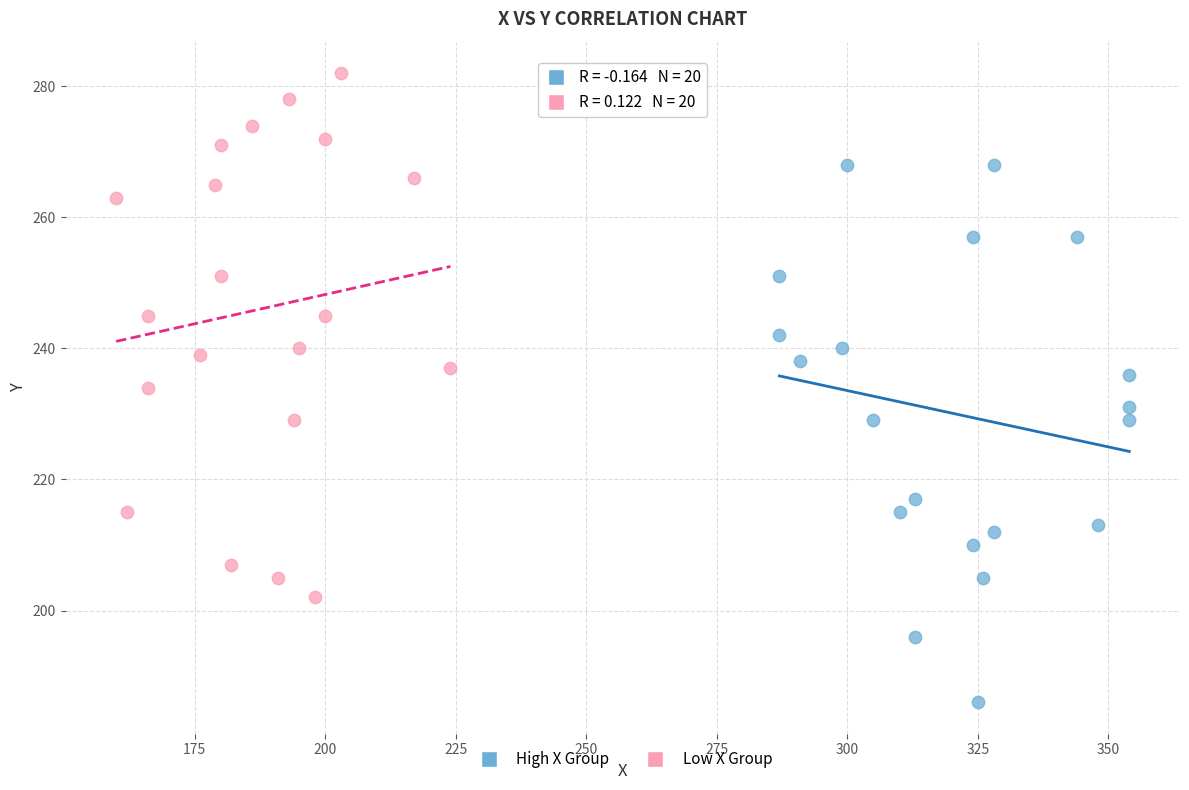

Which series contains the lowest Y value?

High X Group